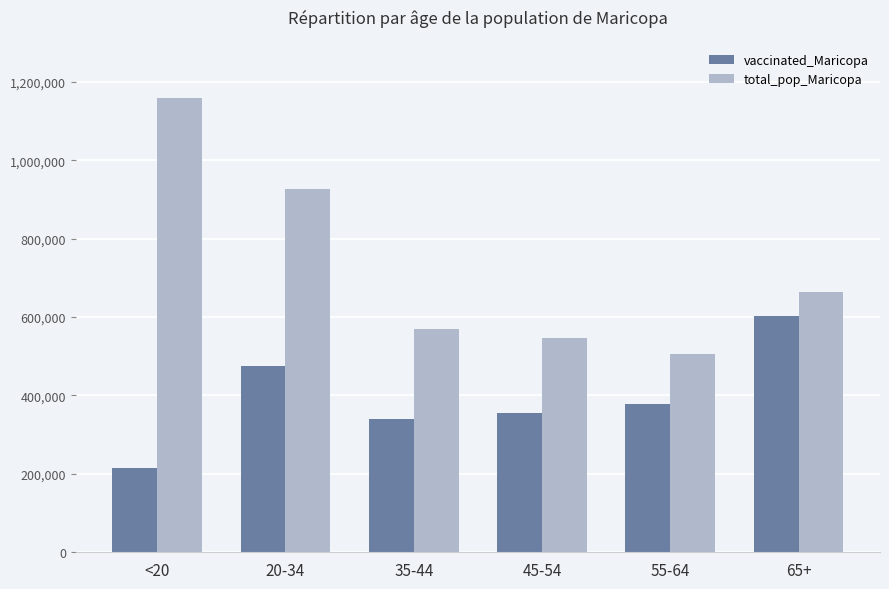

Is it true that vaccinated_Maricopa equals 550951 at 55-64?

False